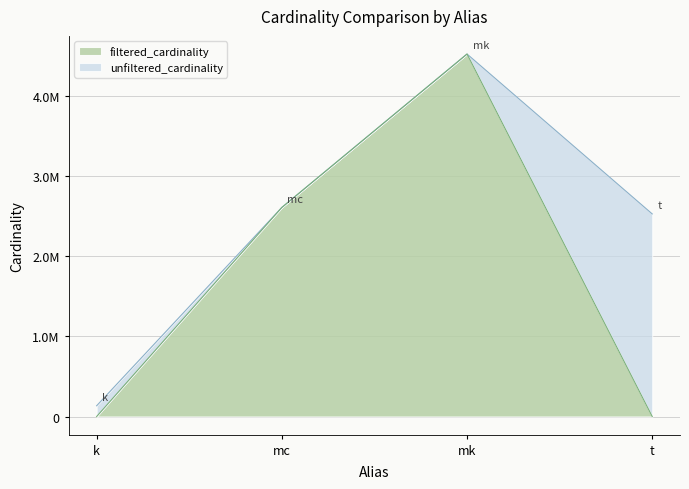

Reading left to right, extract all data points from this chart.

unfiltered_cardinality: 134170	2609129	4523930	2528312
filtered_cardinality: 1	2609129	4523930	2